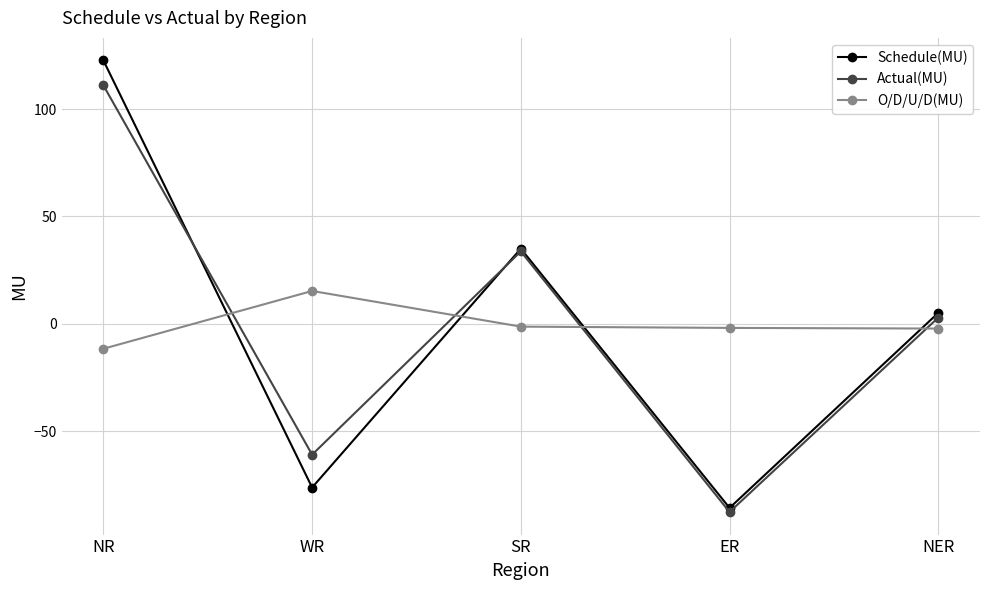

Between which two adjacent categories do Schedule(MU) and Actual(MU) first intersect?

NR and WR